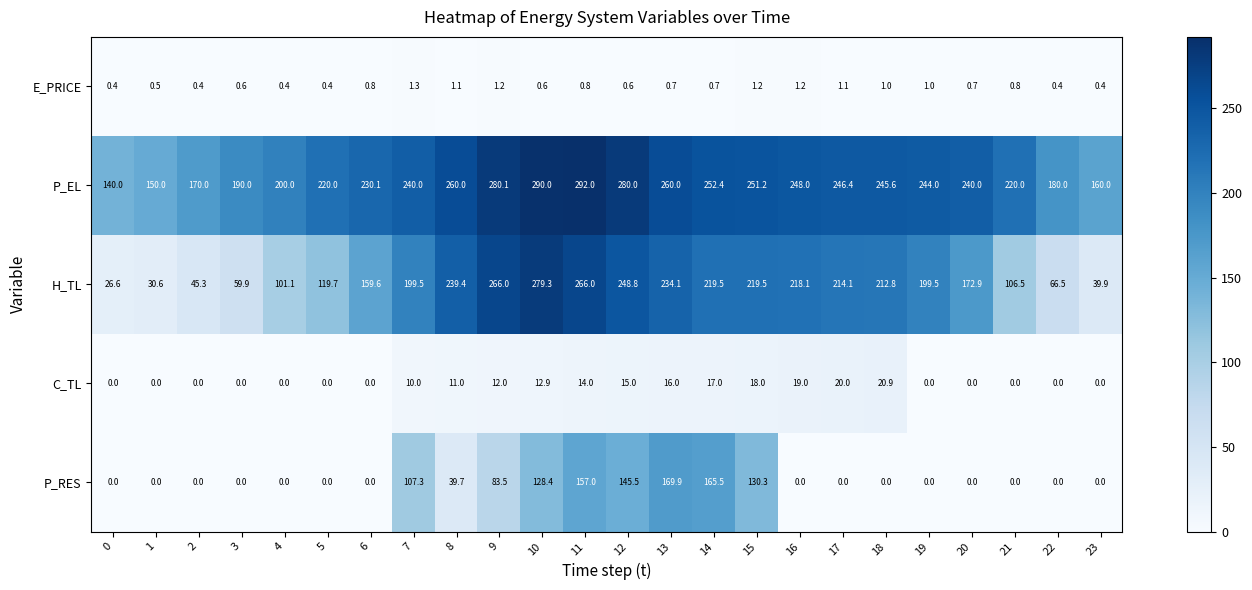

What is the difference between the maximum and second lowest values in the E_PRICE series?

0.9